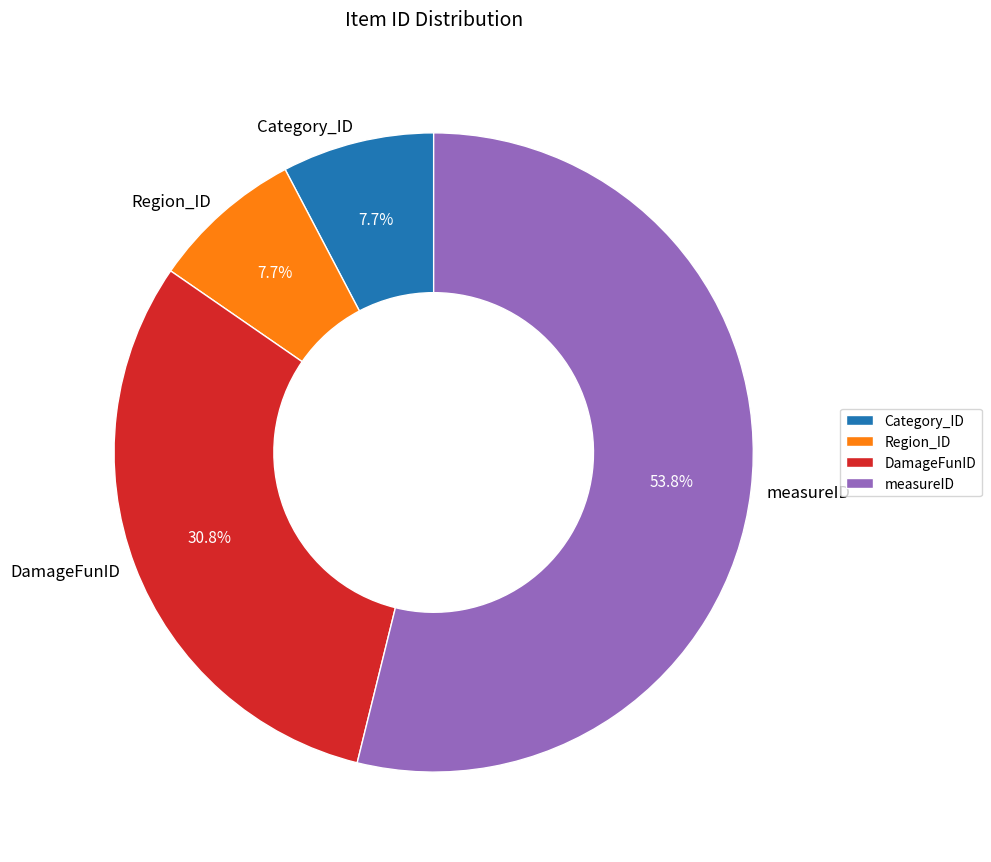

The Region_ID slice represents 1% of the pie. True or false?

False